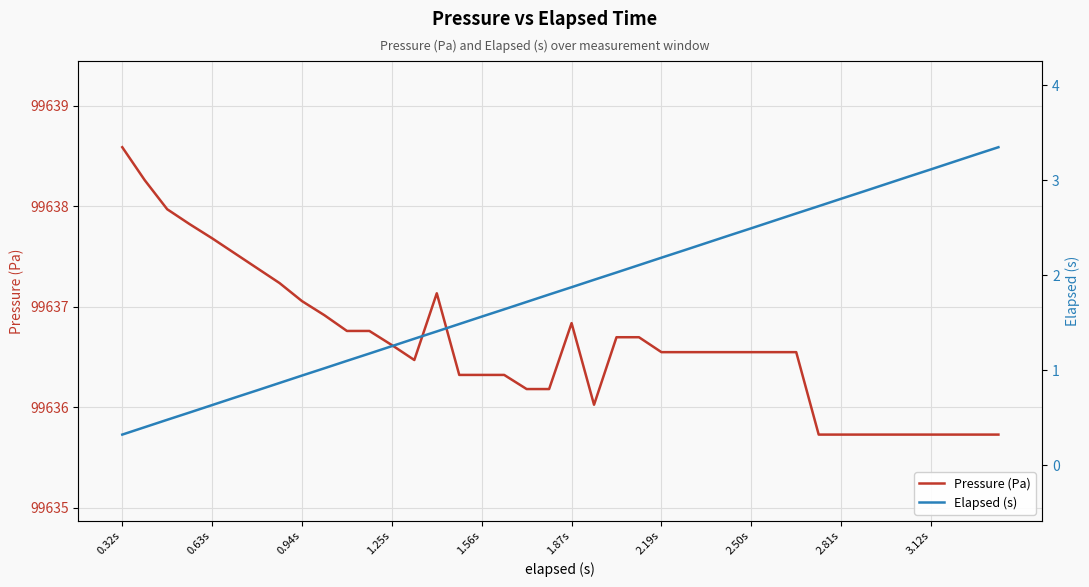

Reading right to left, what are all the values shown in this chart?

Pressure (Pa): 99635.7	99635.7	99635.7	99635.7	99635.7	99635.7	99635.7	99635.7	99635.7	99636.5	99636.5	99636.5	99636.5	99636.5	99636.5	99636.5	99636.7	99636.7	99636.0	99636.8	99636.2	99636.2	99636.3	99636.3	99636.3	99637.1	99636.5	99636.6	99636.8	99636.8	99636.9	99637.1	99637.2	99637.4	99637.5	99637.7	99637.8	99638.0	99638.3	99638.6
Elapsed (s): 3.3	3.3	3.2	3.1	3.0	3.0	2.9	2.8	2.7	2.7	2.6	2.5	2.4	2.3	2.3	2.2	2.1	2.0	2.0	1.9	1.8	1.7	1.6	1.6	1.5	1.4	1.3	1.3	1.2	1.1	1.0	0.9	0.9	0.8	0.7	0.6	0.6	0.5	0.4	0.3